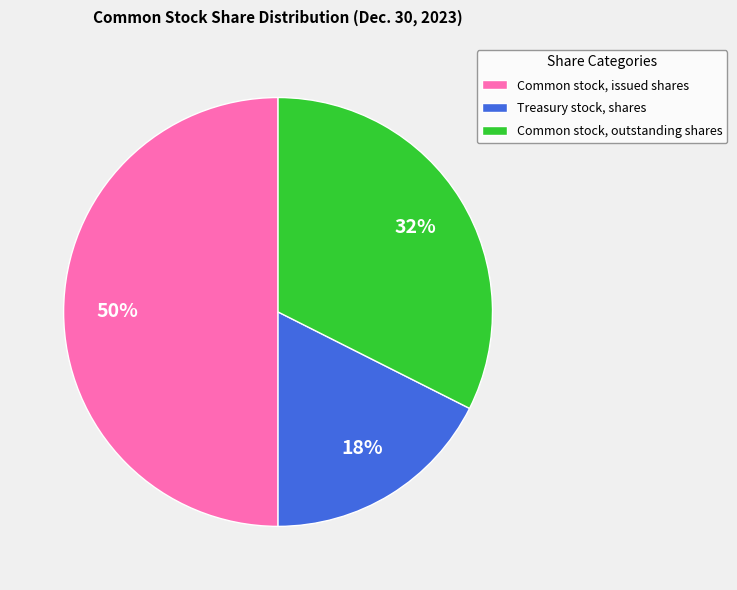

Rank the categories by value from highest to lowest.

Common stock, issued shares, Common stock, outstanding shares, Treasury stock, shares